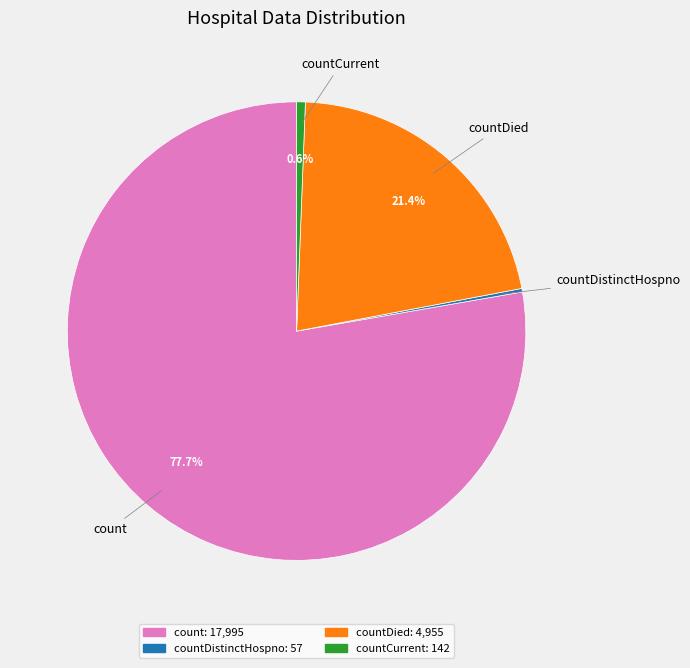

Does any single category account for the majority?

Yes